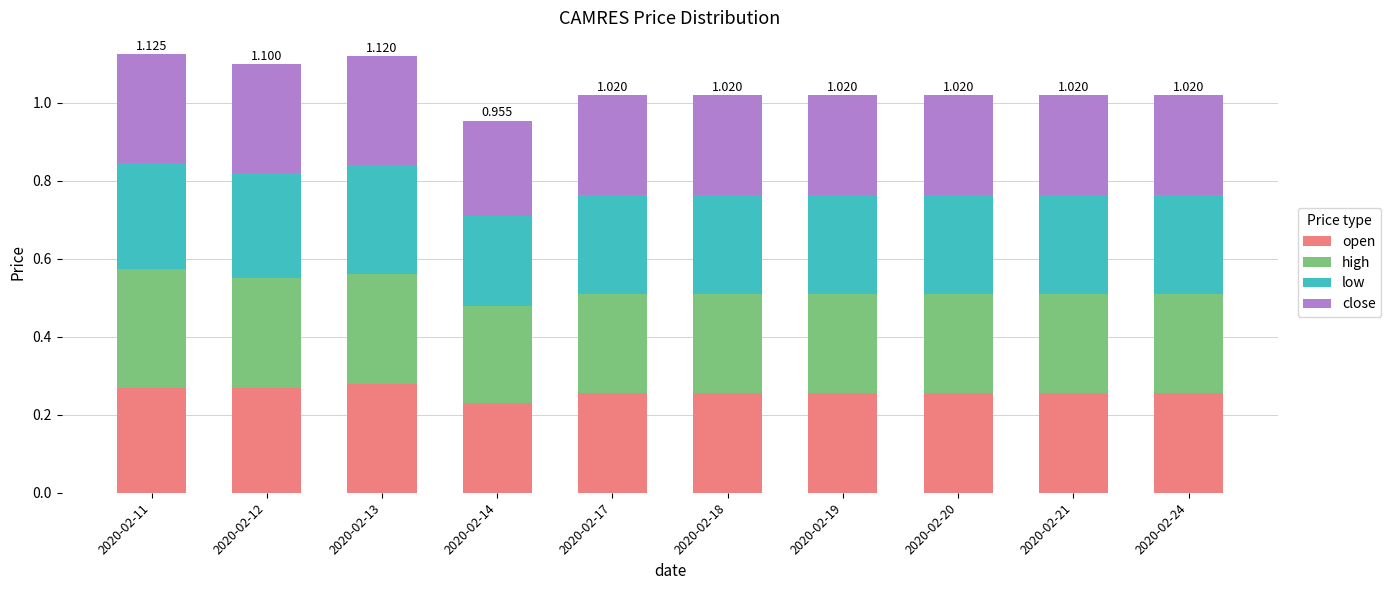

What are all the series names shown in the legend?

open, high, low, close